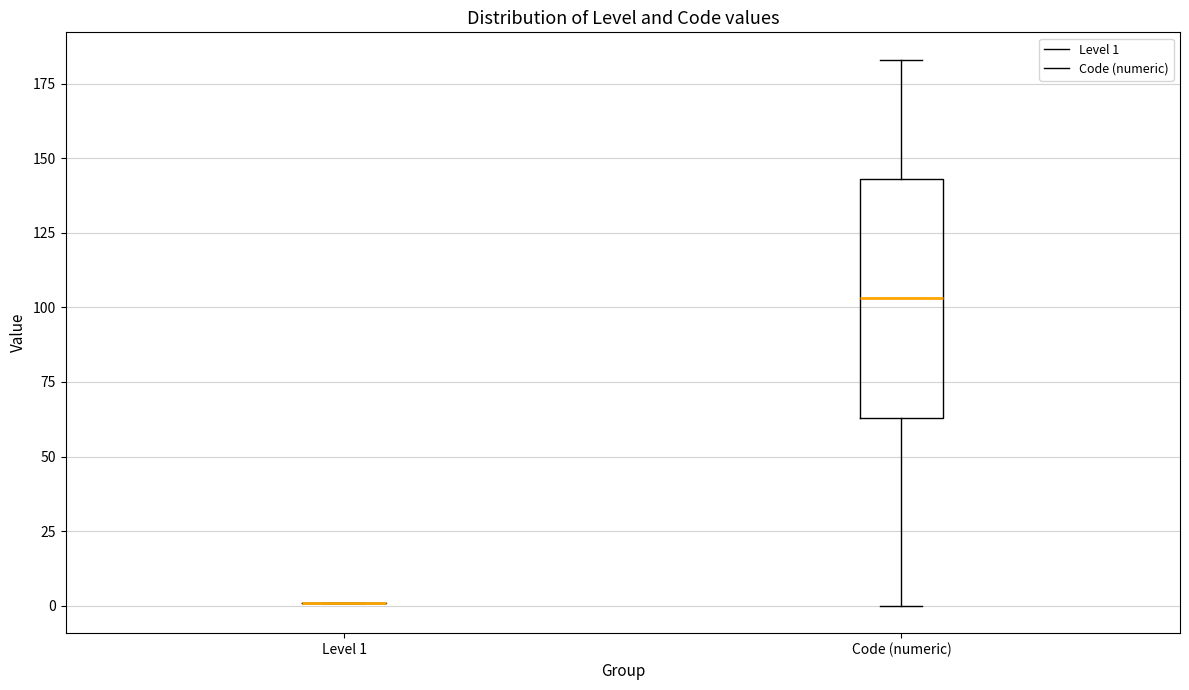

Reading left to right, read every box against the y-axis: the position of its median line, the range the box covers, and the ends of its whiskers. The values are not printed on the chart, so give them approximately, as read against the axis.

Level 1: box collapsed to a line at 0, whiskers 0 to 0
Code (numeric): median 105, box 65 to 145, whiskers 0 to 185